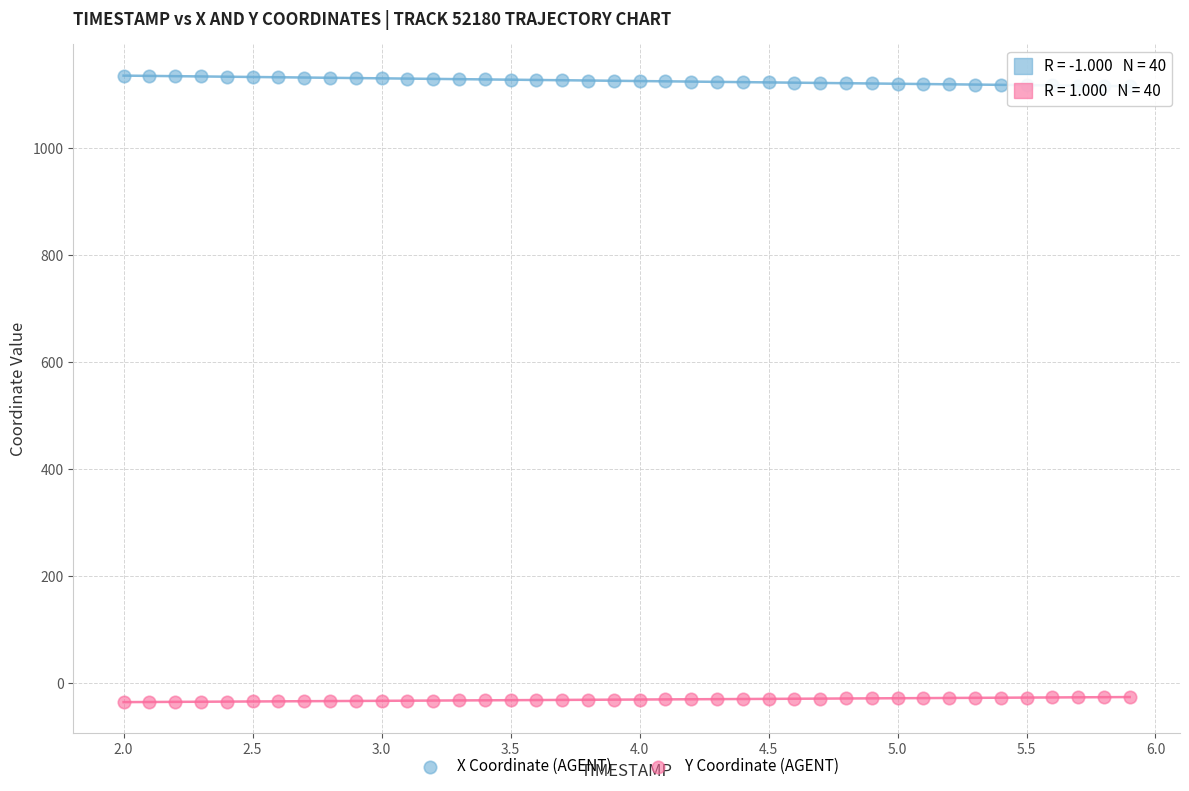

Across all data points, what is the range of Y values (max minus min)?

1171.1